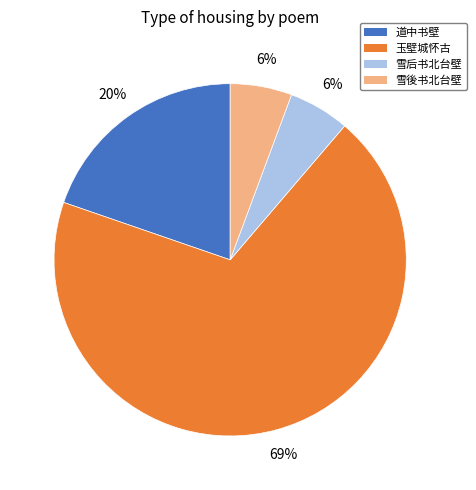

To the nearest percent, what is the average slice percentage?

25%